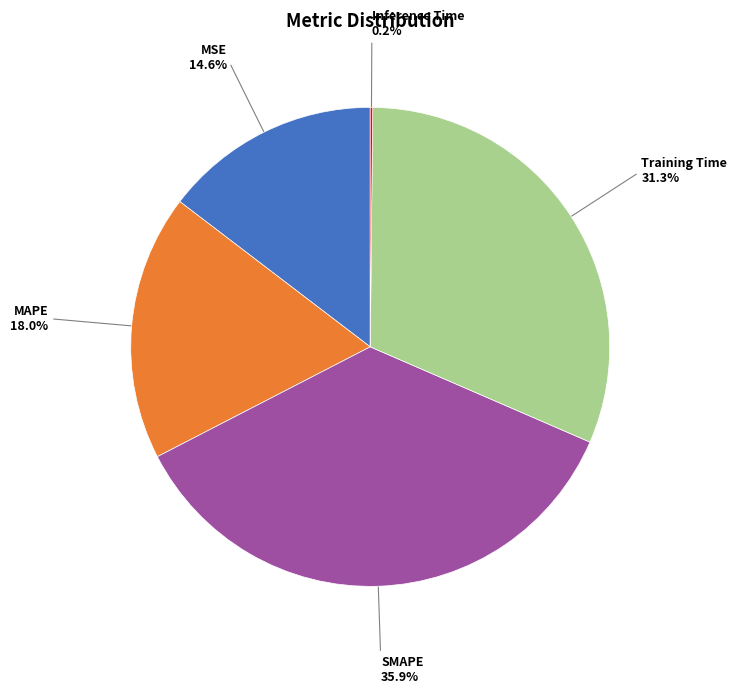

Which category has the biggest portion of the pie?

SMAPE